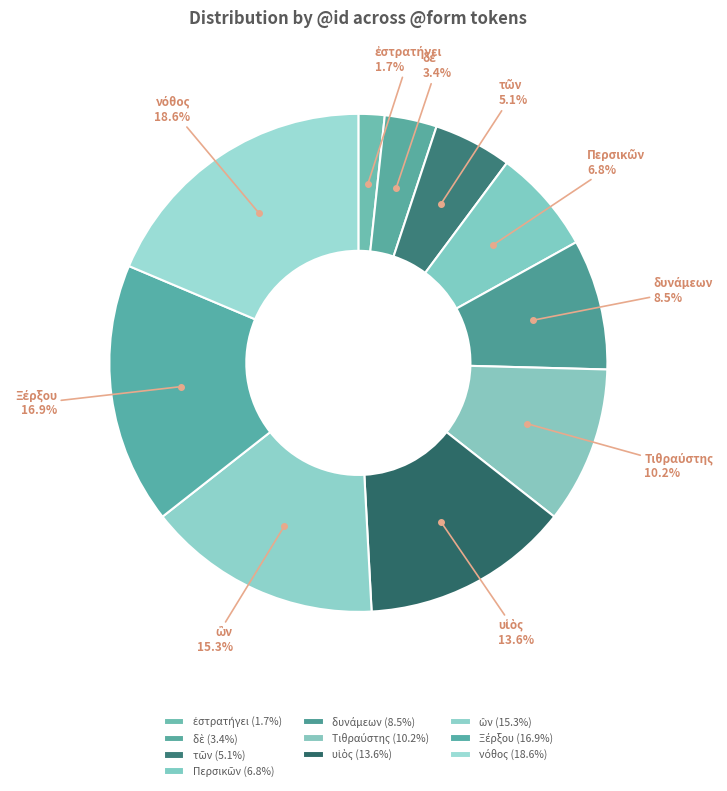

Is there any slice that represents more than half of the pie?

No